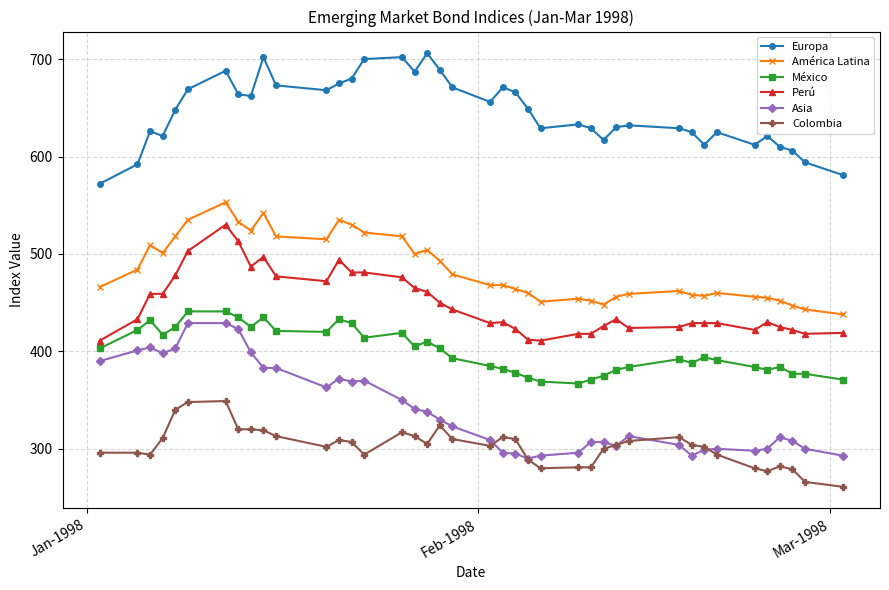

What is the minimum value shown in the chart?

261